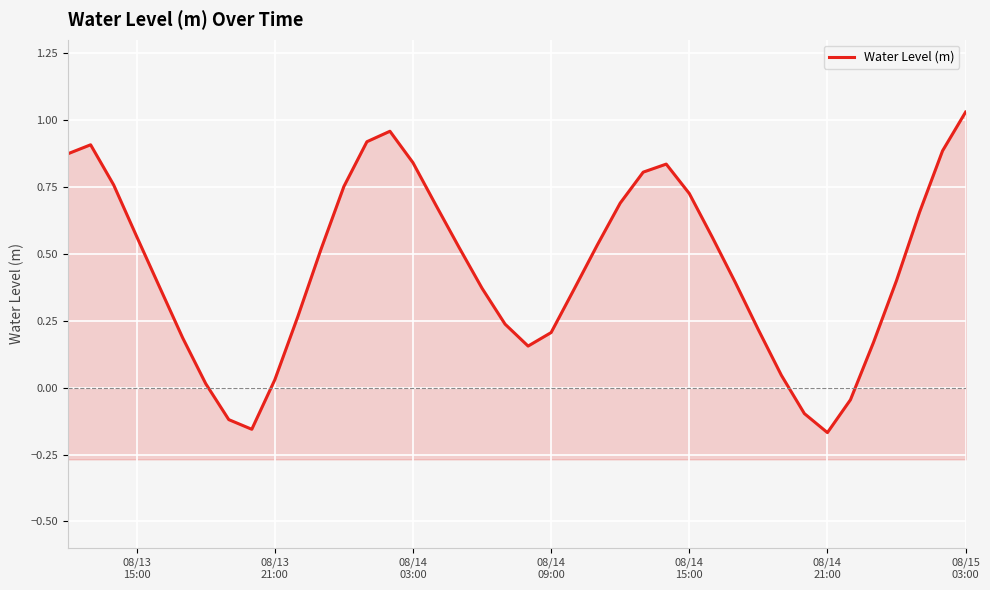

What is the sum of all values?

17.9